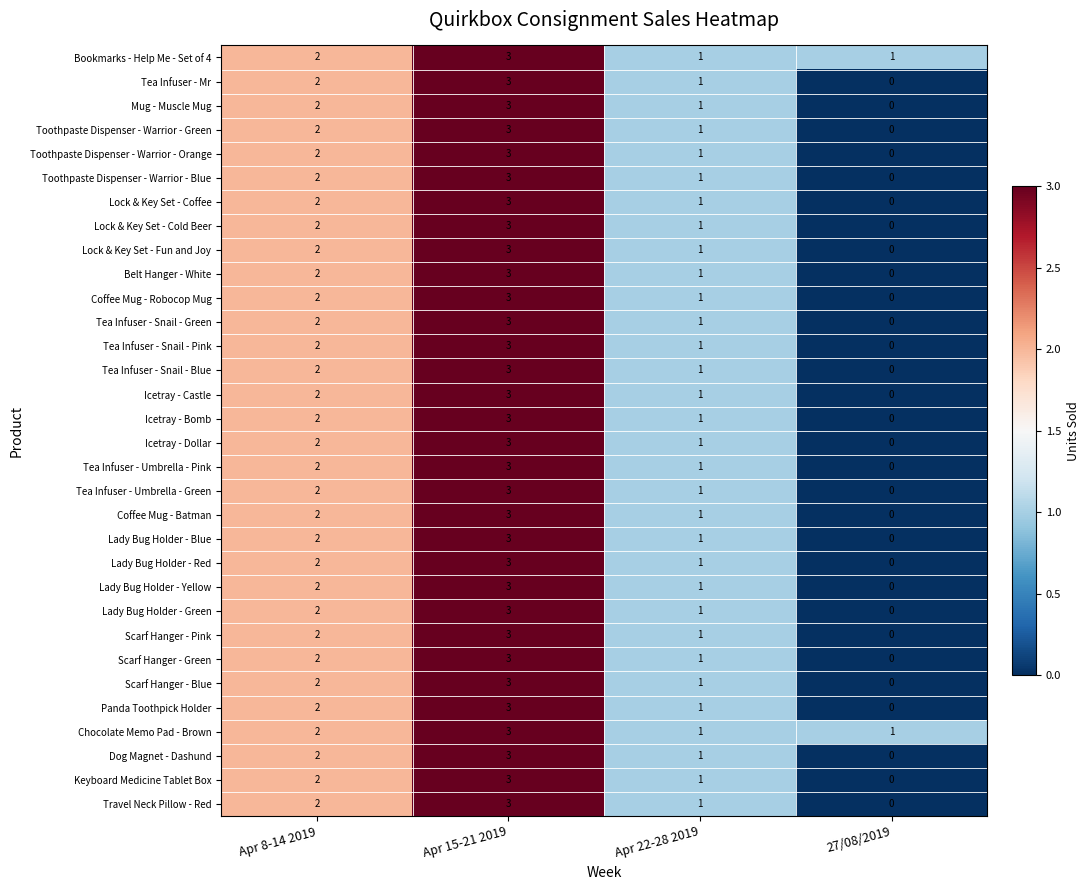

The Tea Infuser - Umbrella - Green series shows 0 at Apr 22-28 2019. True or false?

False